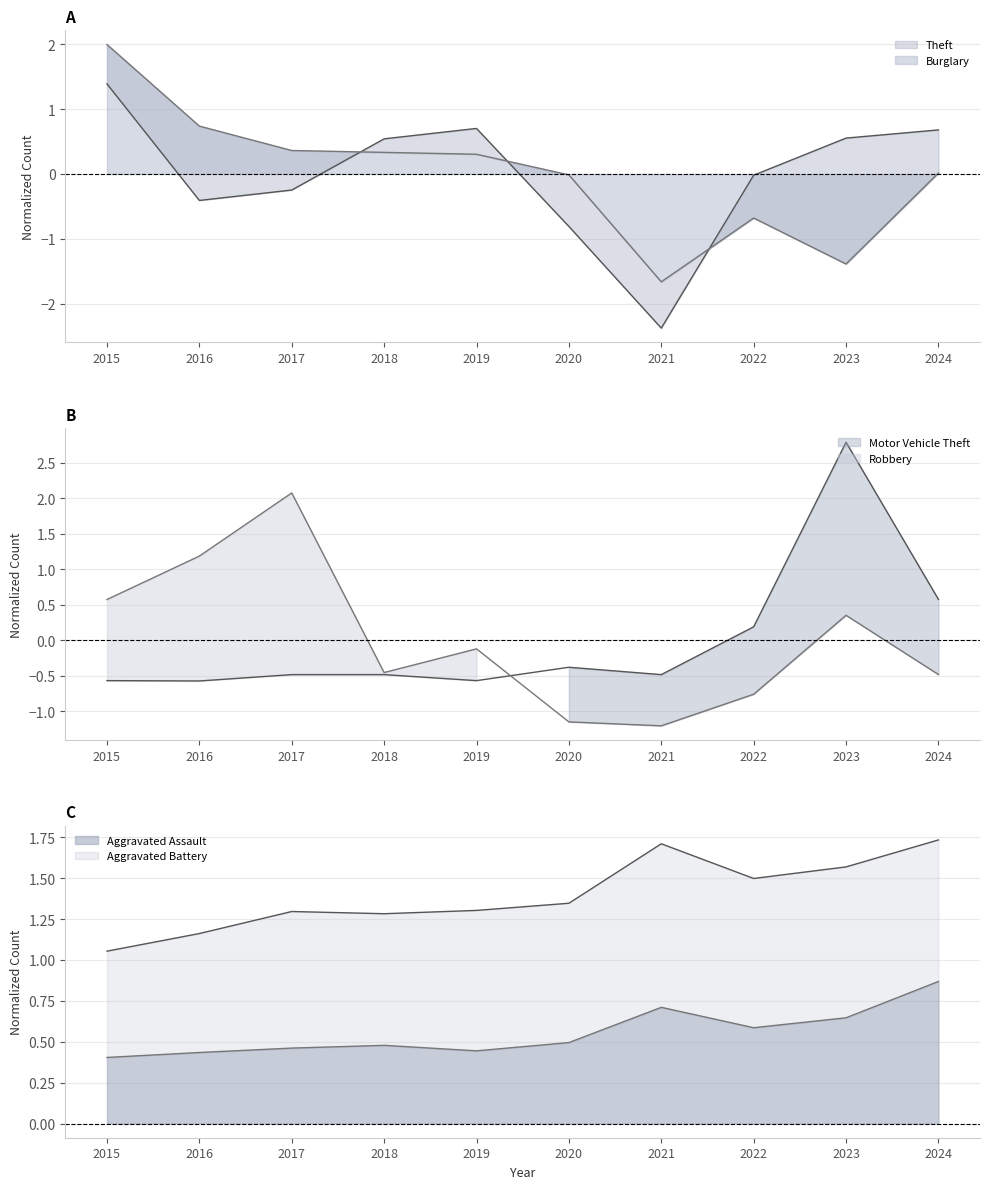

What is the lowest value of the Theft series?

-2.4